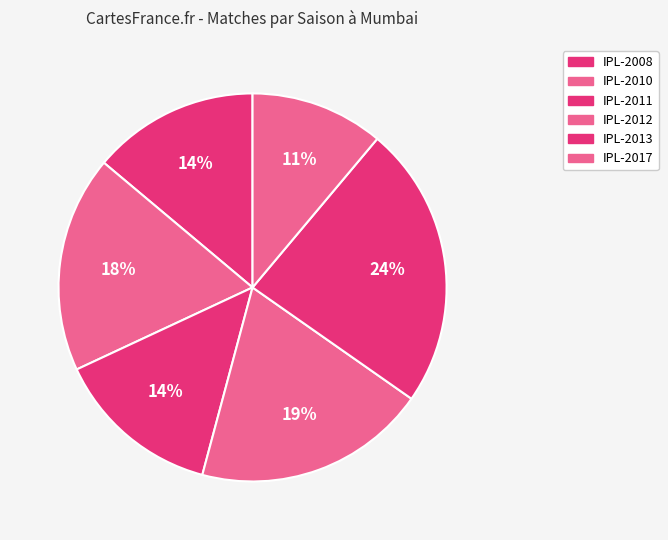

Count the number of slices in the pie.

6